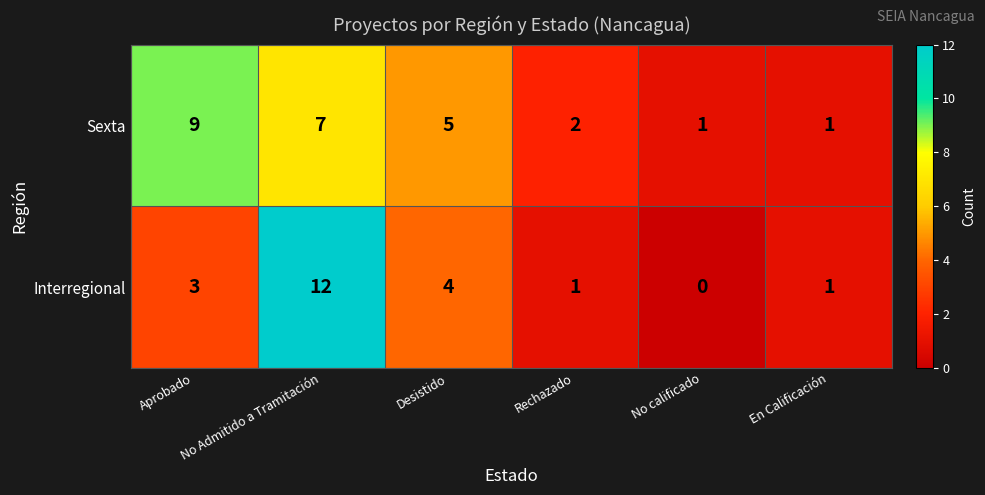

What is the sum of all Interregional values?

21